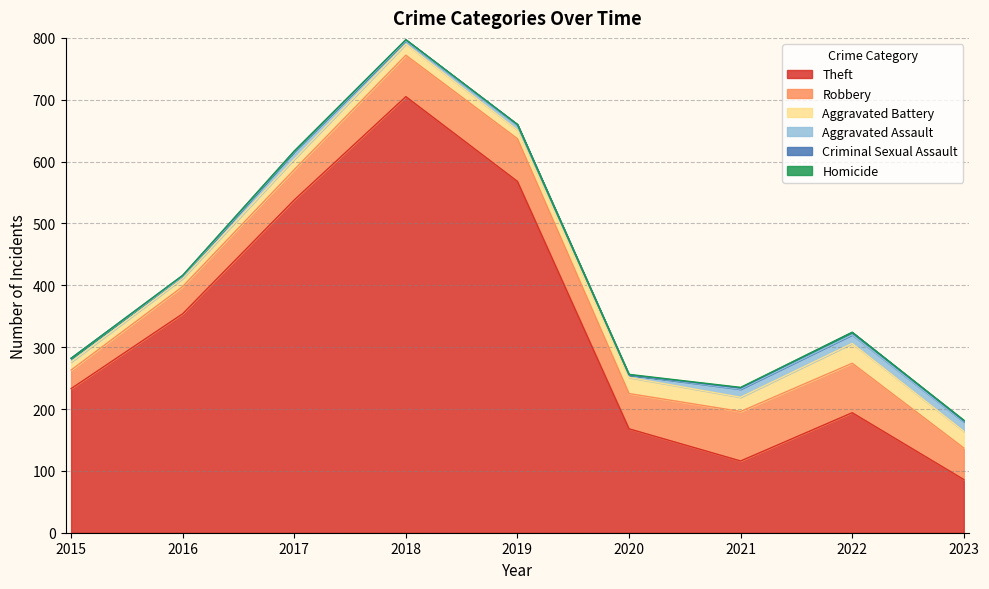

The Aggravated Battery series shows 13 at 2021. True or false?

False